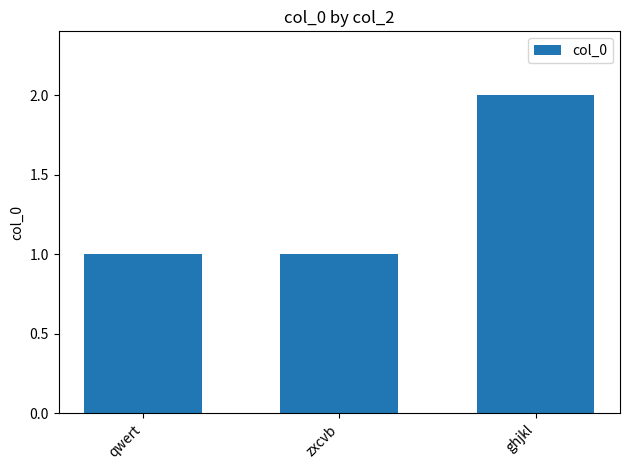

What is the sum of the values at ghjkl and zxcvb?

3